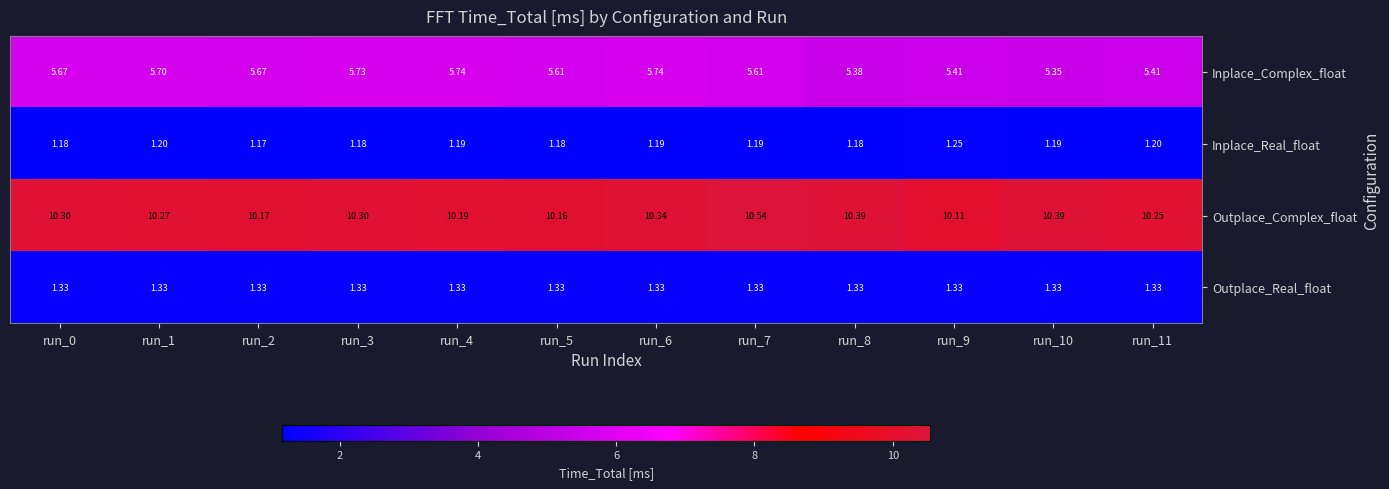

How many series are shown in this chart?

4